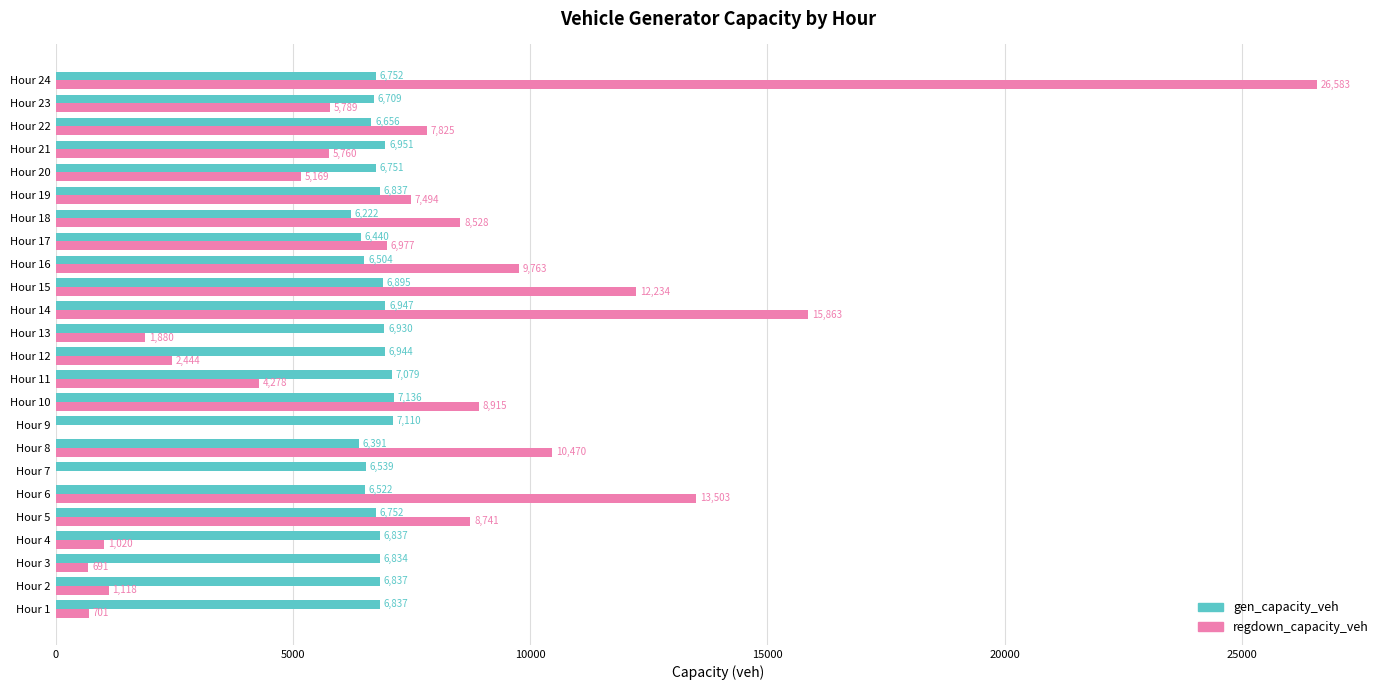

Is it true that gen_capacity_veh equals 6894.6 at Hour 15?

True